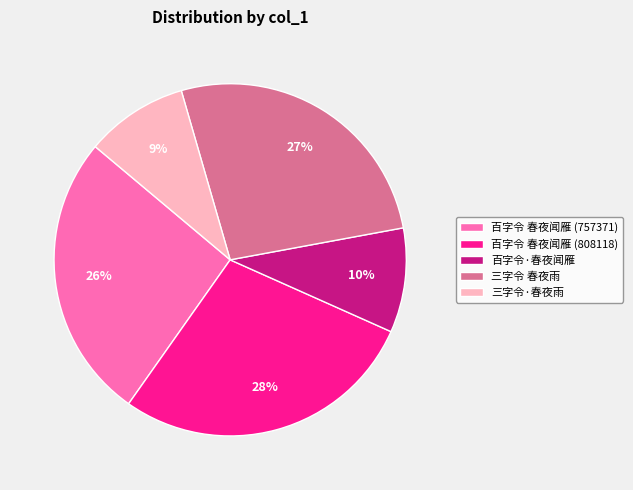

To the nearest percent, what is the difference between the largest and smallest slice percentages?

19%